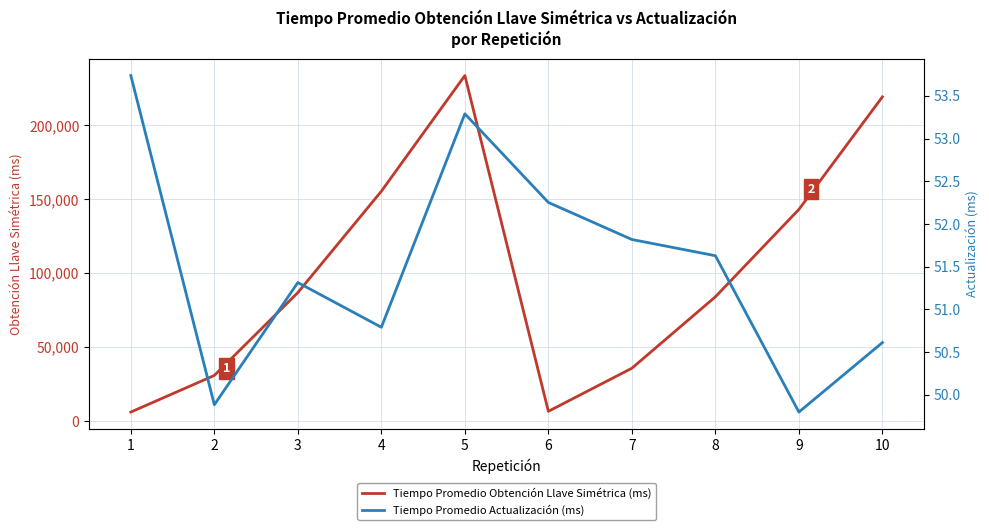

How many distinct data groups are displayed?

2